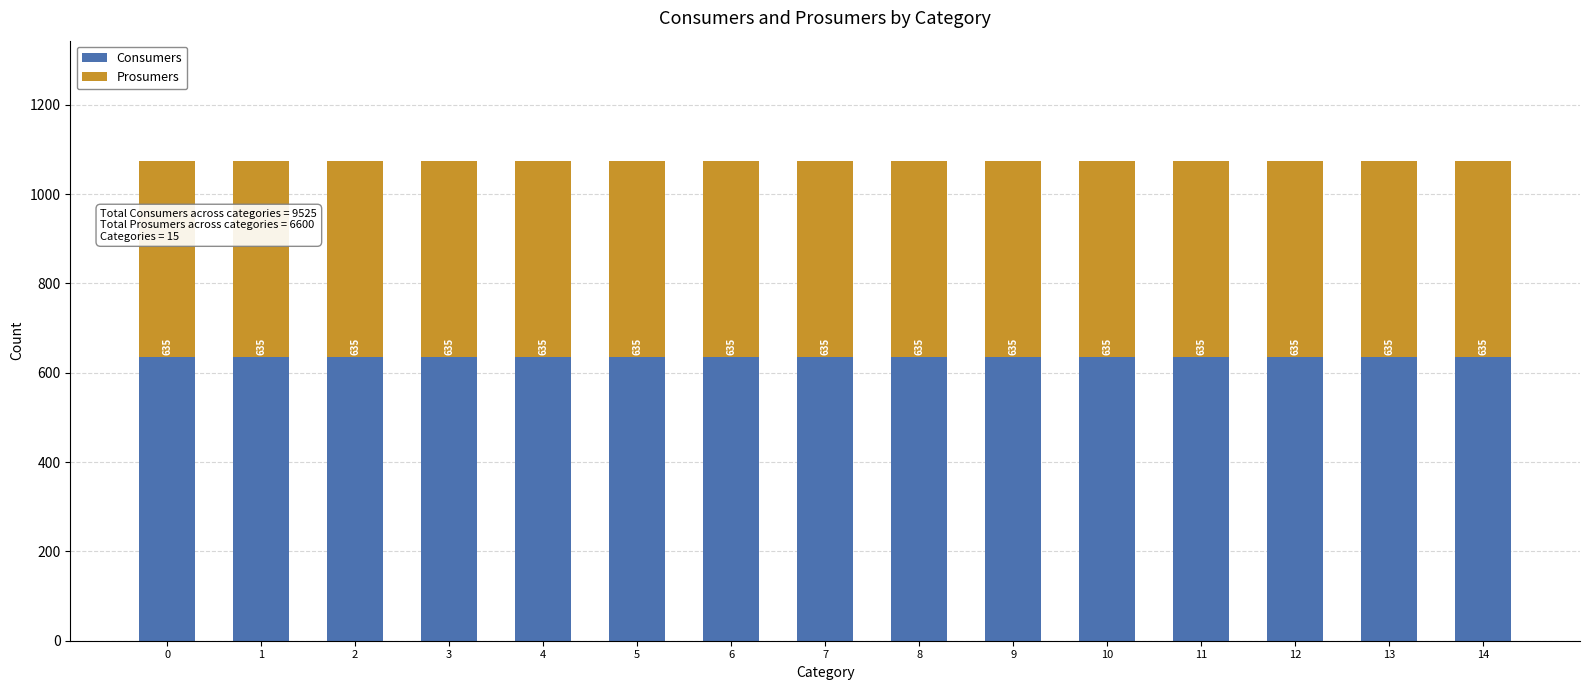

What is the total value across all series at 7?

1075